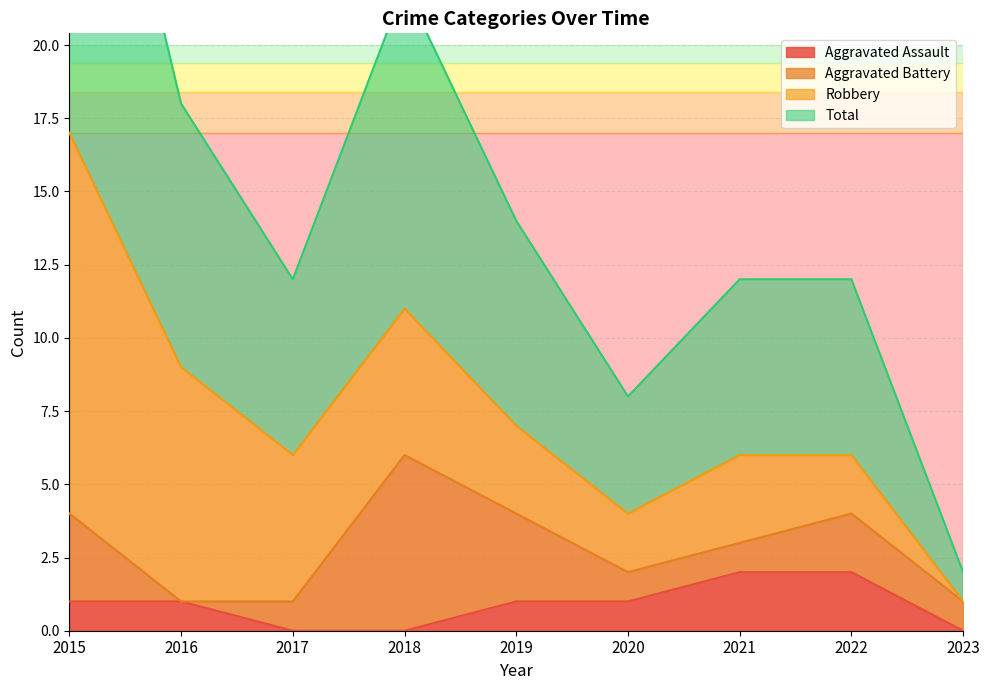

True or false: Aggravated Assault has a value of 0 at 2015.

False